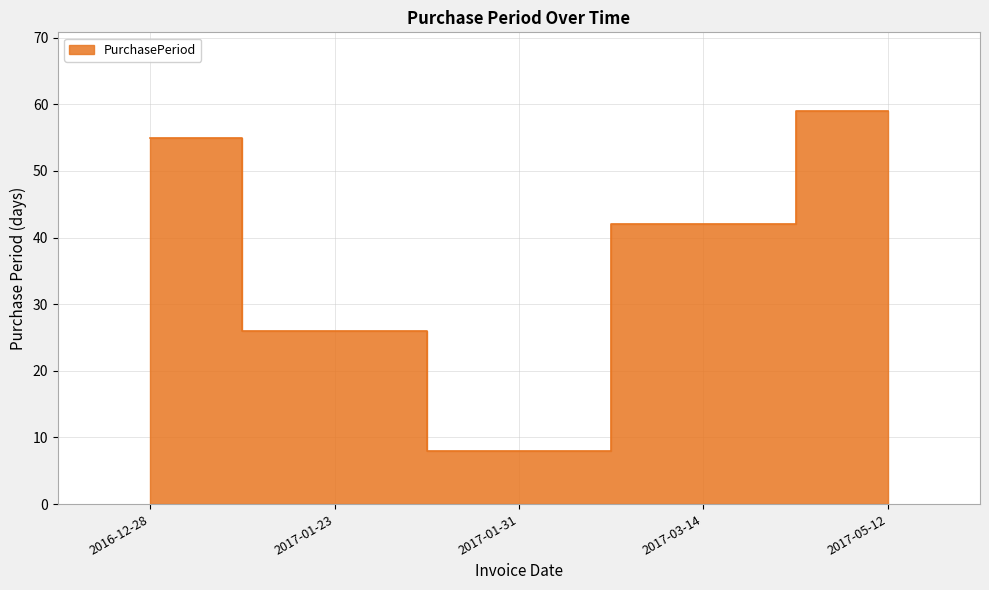

What is the sum of the values at 2017-05-12 and 2017-03-14?

101